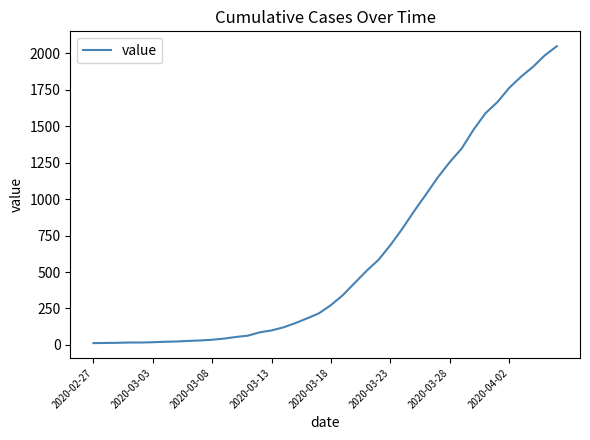

What is the smallest value displayed?

13